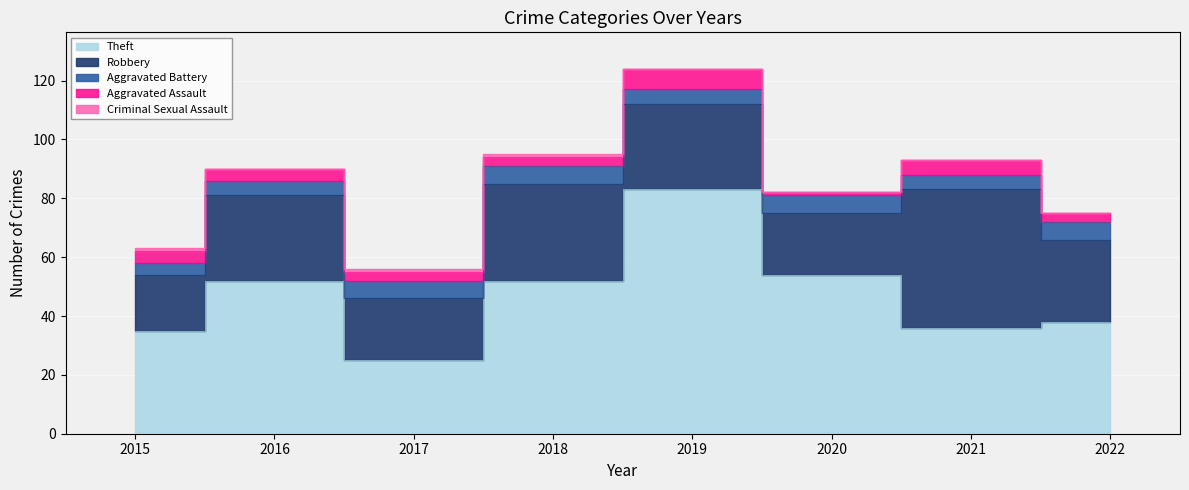

True or false: Aggravated Battery has more than 1 points higher than both neighbors.

False